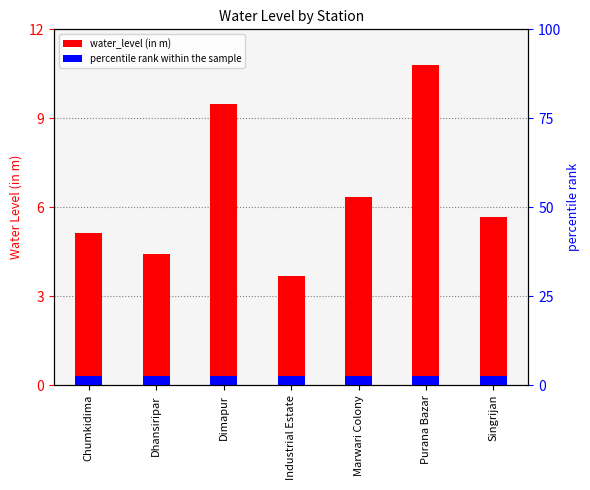

True or false: the data shows 5.1 at Chumkidima.

True